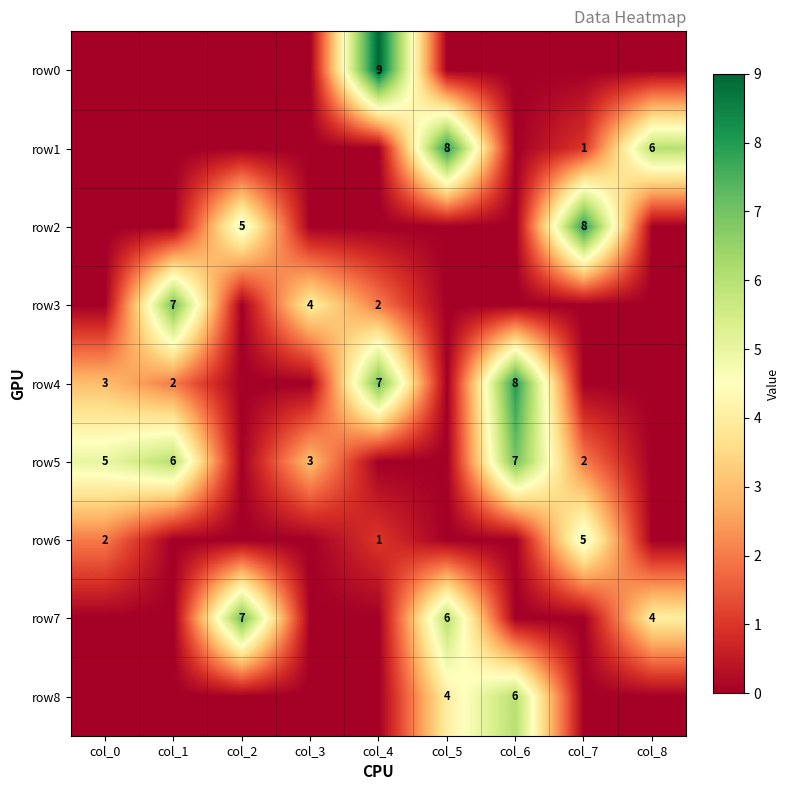

The value of row4 at col_4 is 10. True or false?

False